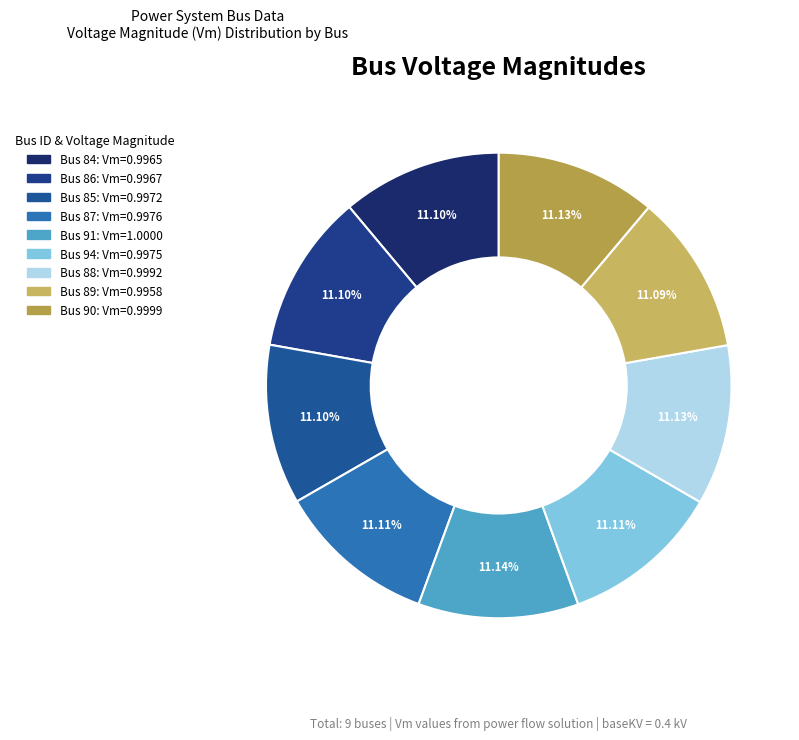

Which category has the smallest portion of the pie?

89